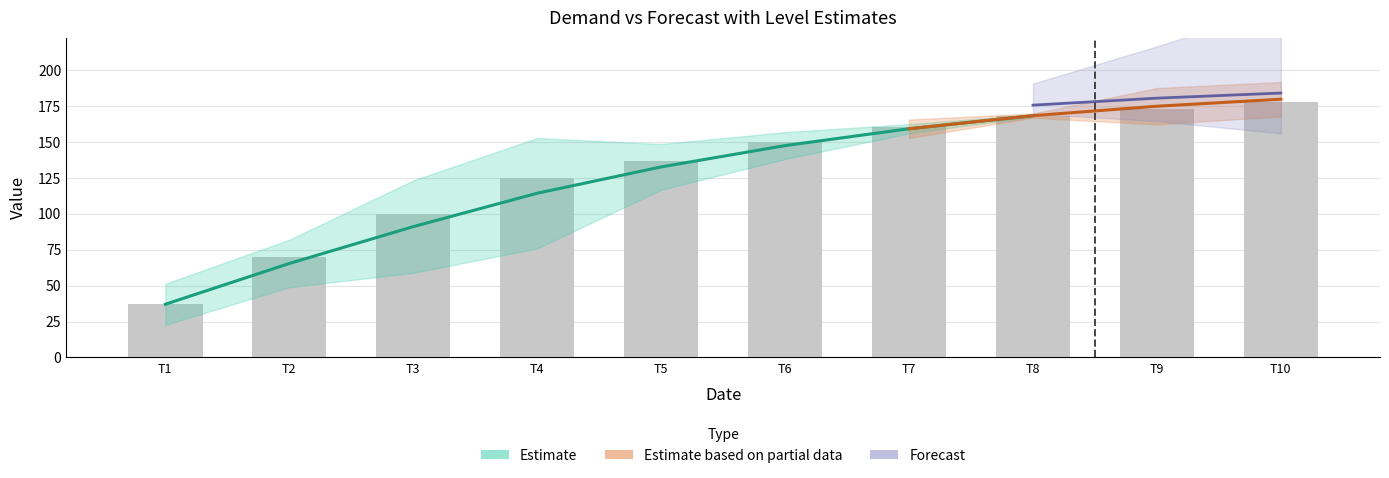

Which has a higher value, T6 or T8?

T8